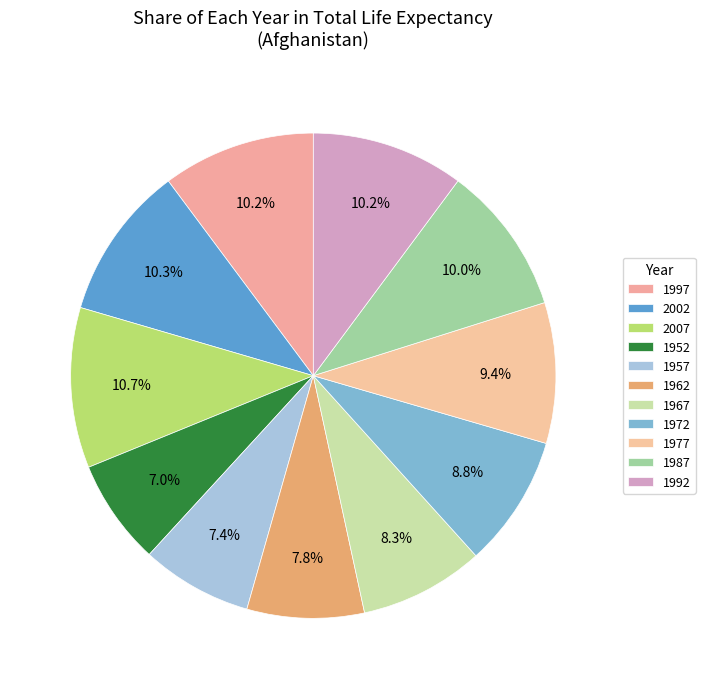

To the nearest percent, what percentage of the pie is 1962?

8%